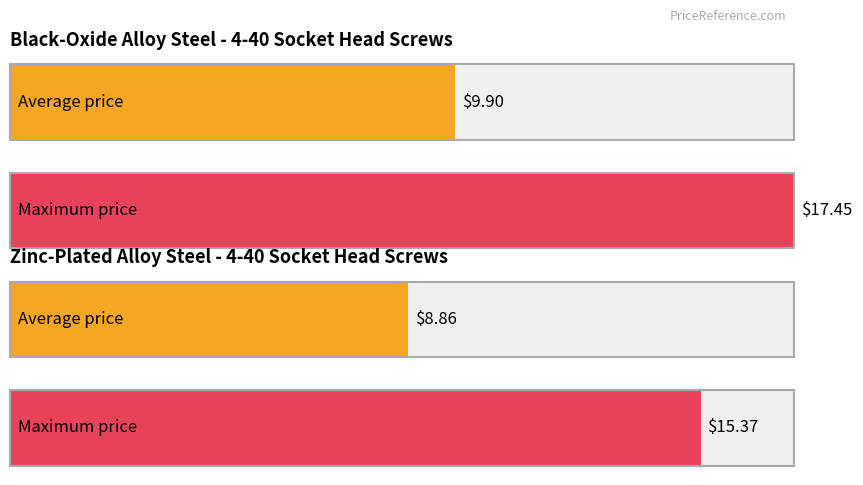

The Price per piece (Black-Oxide, first 10 lengths) series shows 19.1 at 3/16". True or false?

False